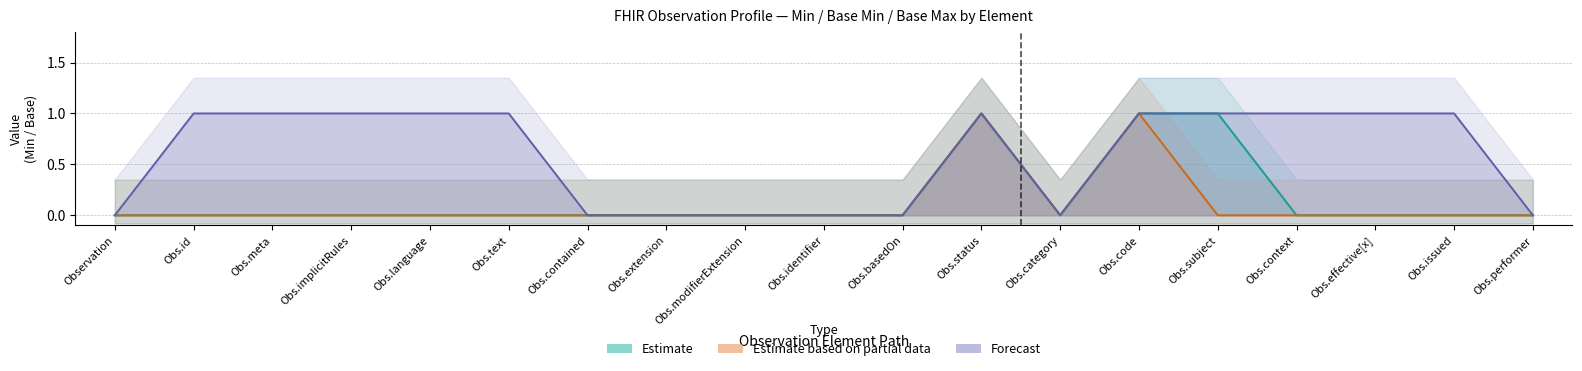

True or false: Forecast and Estimate cross at least once.

False